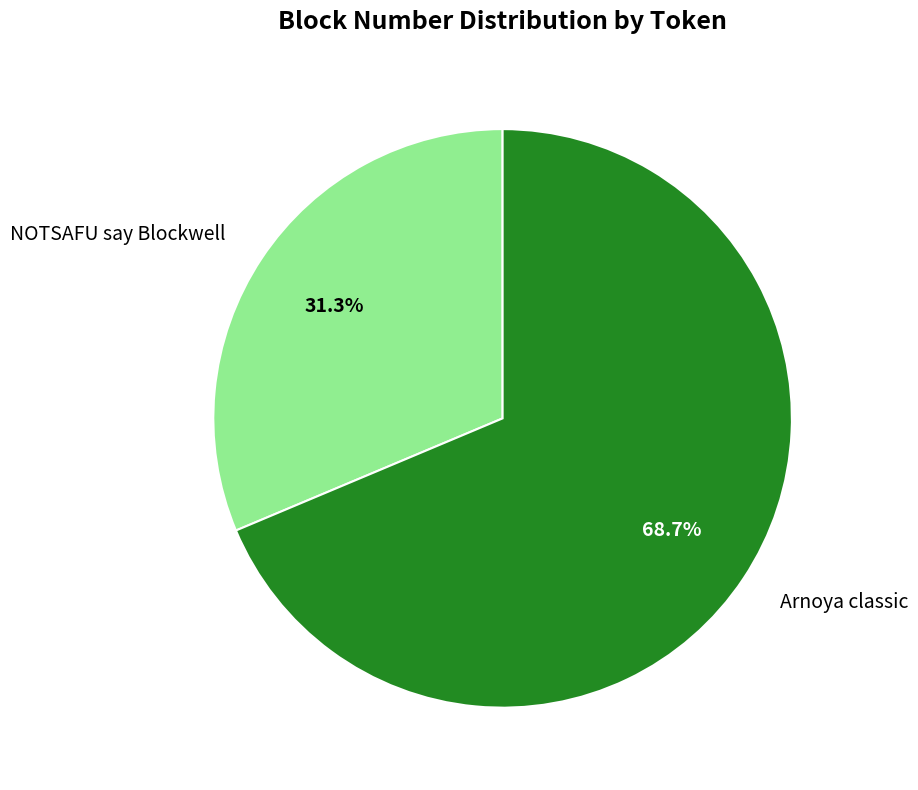

Rank the categories by value from lowest to highest.

NOTSAFU say Blockwell, Arnoya classic